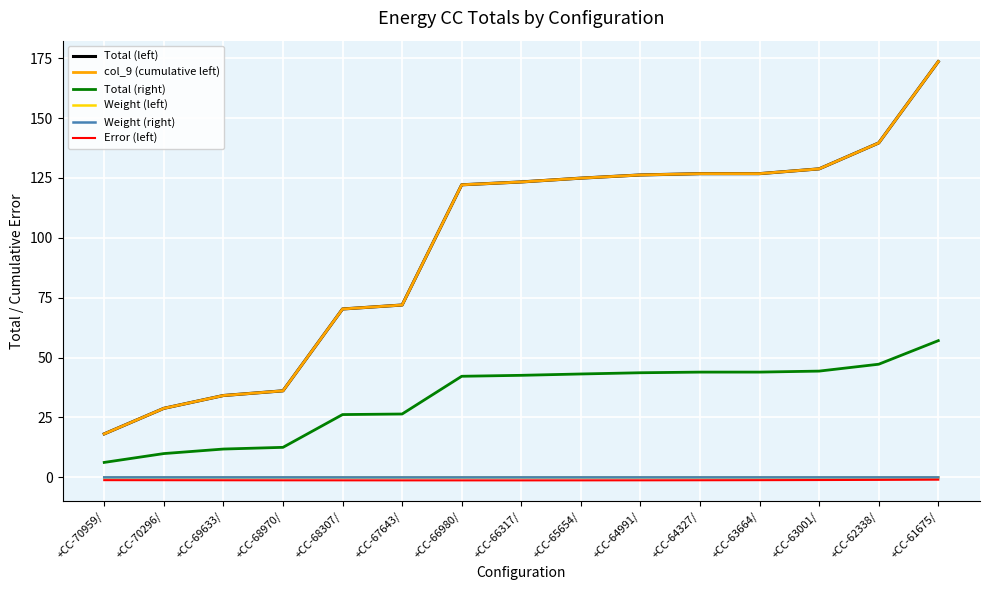

What is the greatest value displayed?

173.6